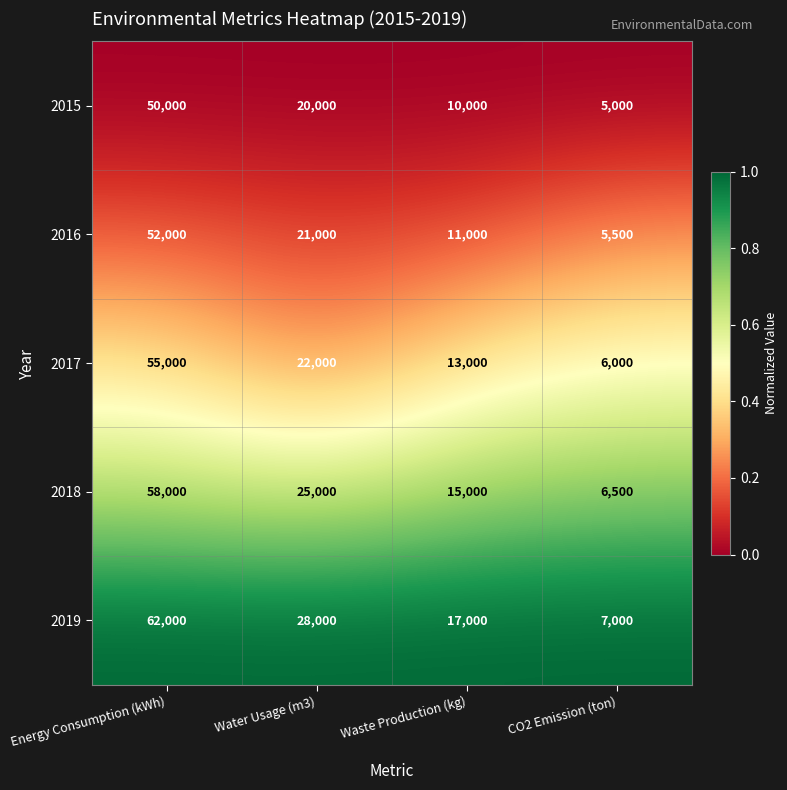

Where is 2018 nearest to the value 32250?

Water Usage (m3)